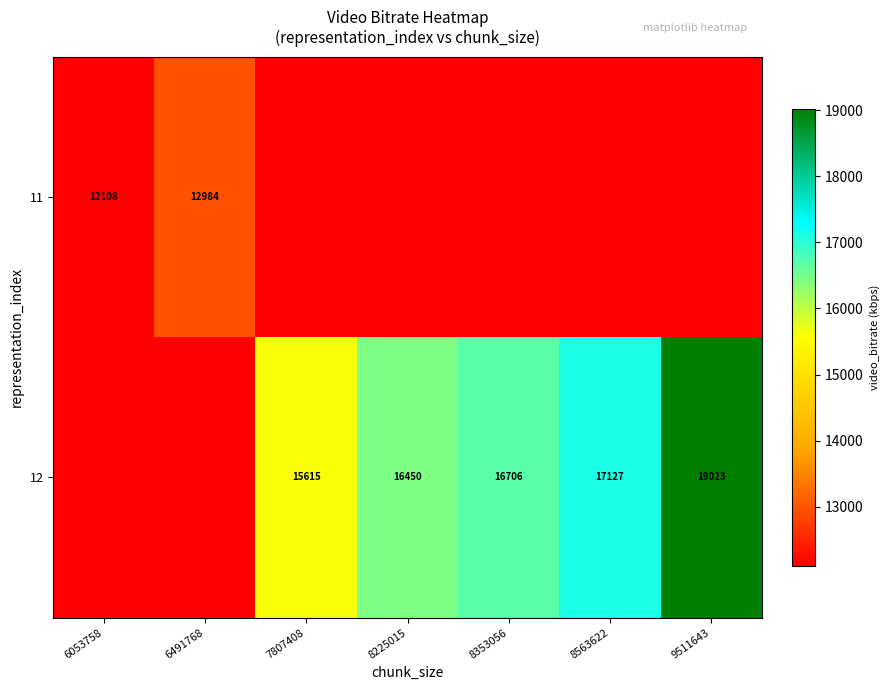

Read the 11 value at 6053758.

12107.5